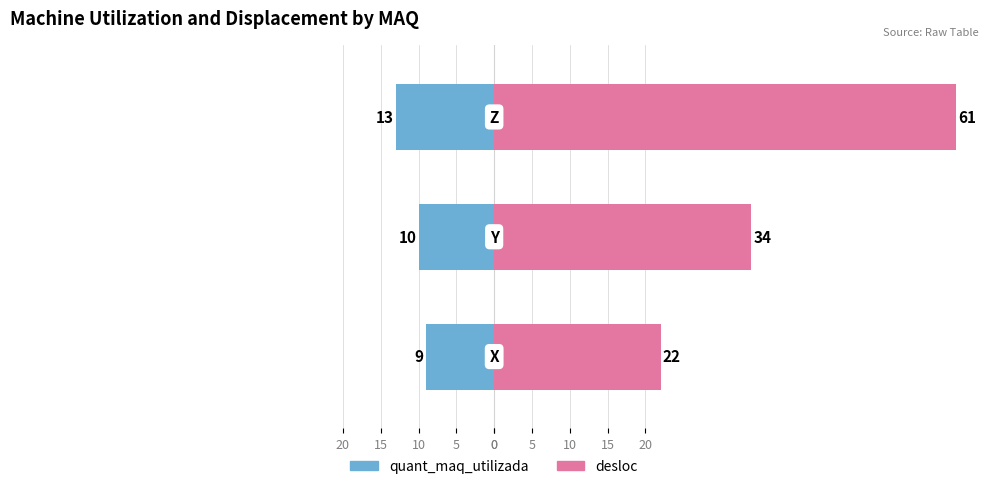

How many bars are there in each group?

2